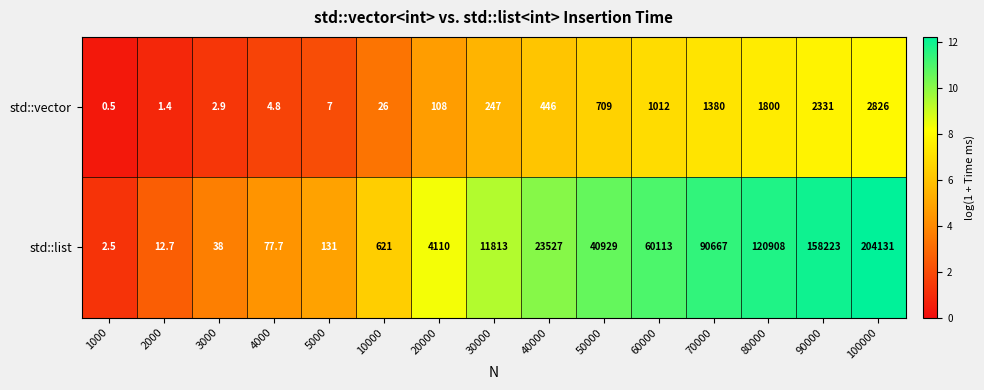

Is it true that std::list equals 131.0 at 5000?

True